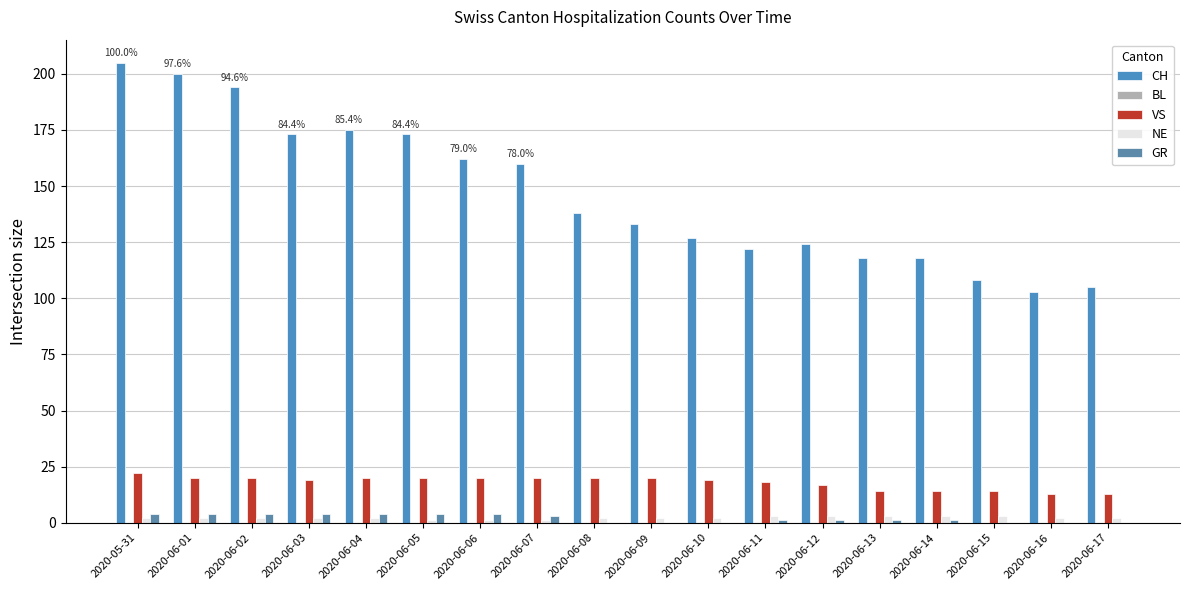

What position from the right is 2020-06-07?

11